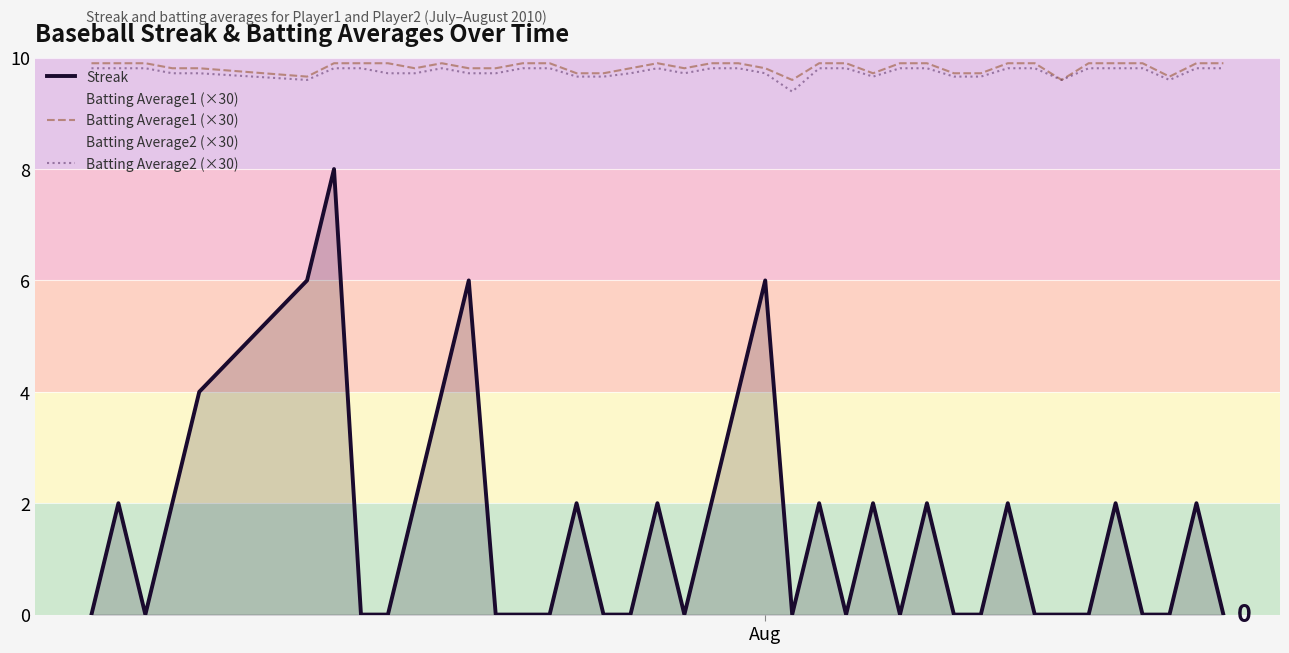

What is the maximum value shown in the chart?

9.9